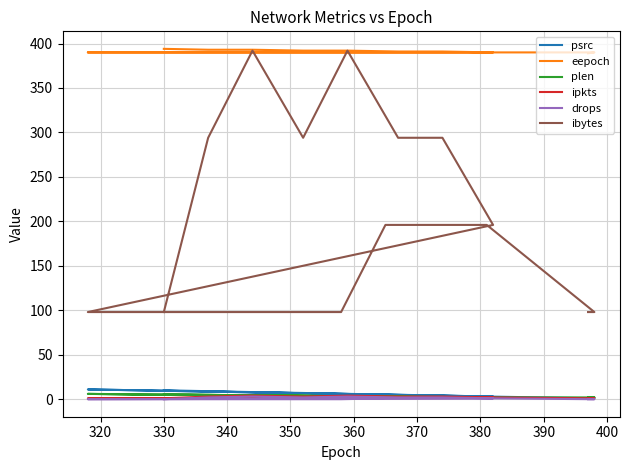

Count the number of categories in the chart.

19